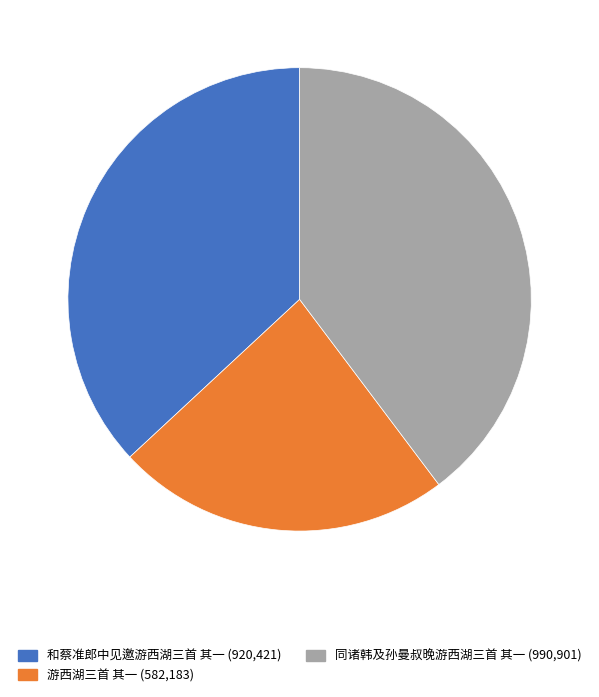

Approximately how many times larger is the value at 和蔡准郎中见邀游西湖三首 其一 compared to 游西湖三首 其一?

1.6